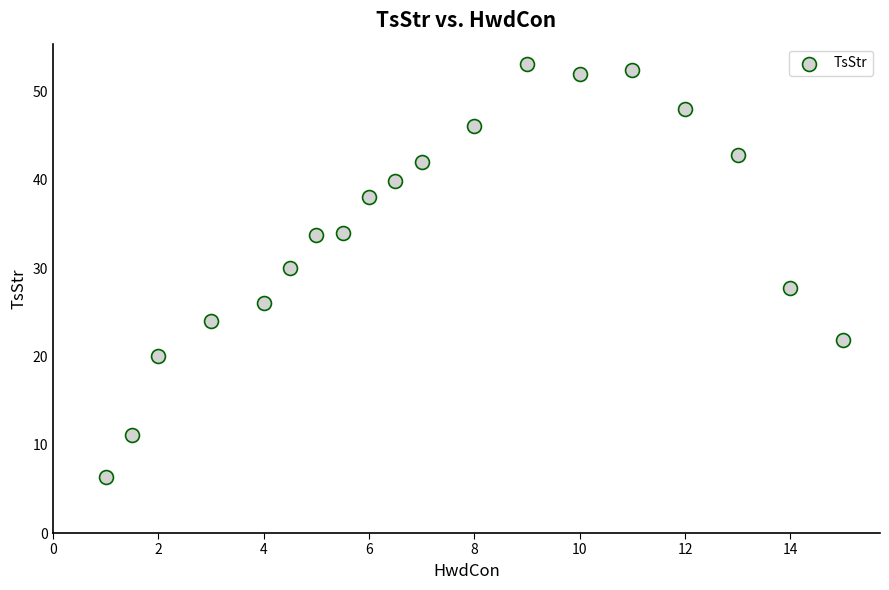

What is the range of Y values (max minus min)?

46.8